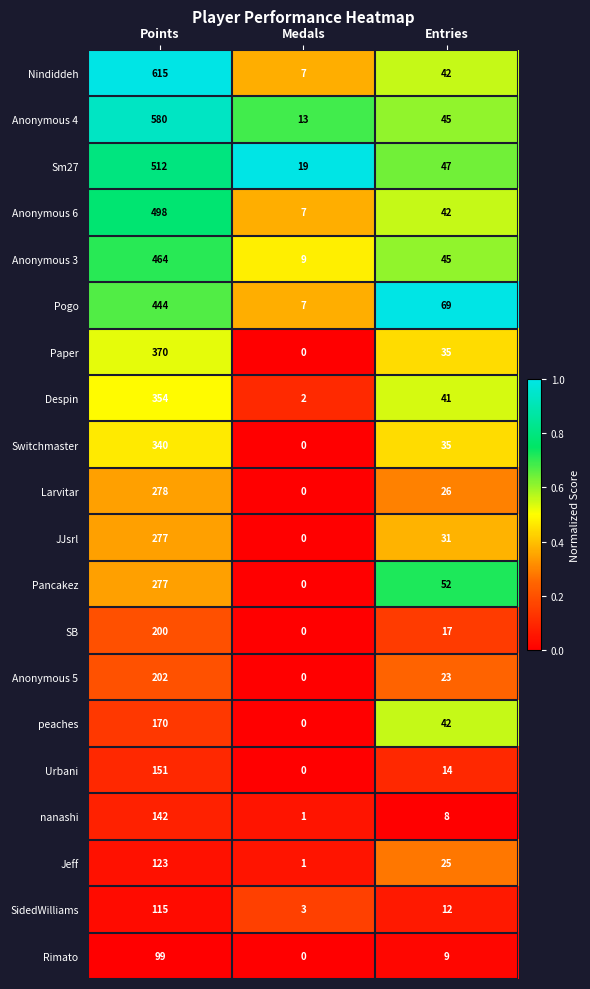

At which label does Despin reach its peak?

Points